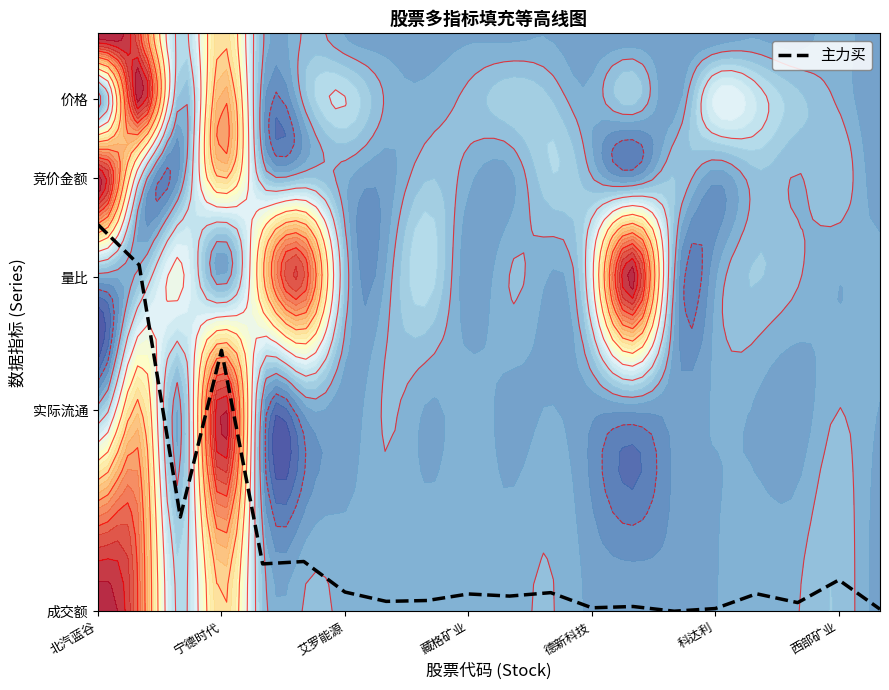

What is the sum of the values at 宁德时代 and 13?

0.7